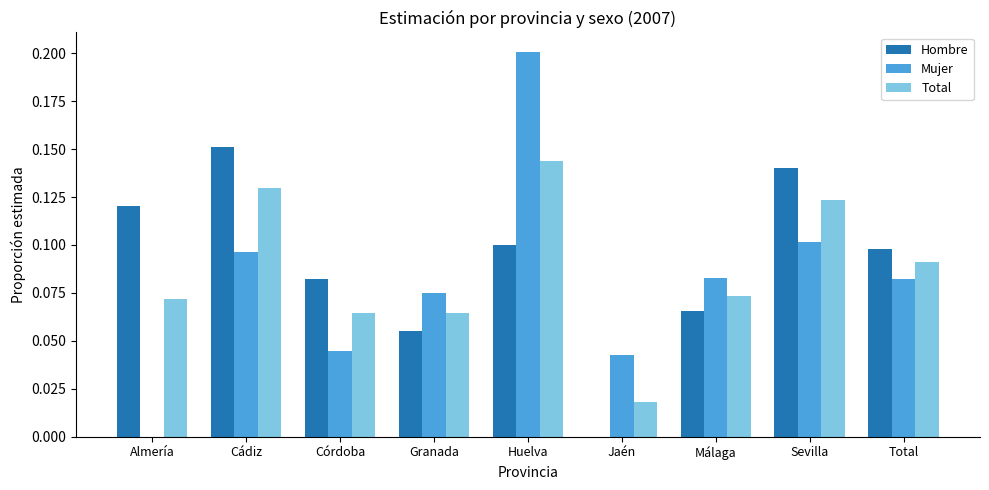

How many values in Mujer are above zero?

8